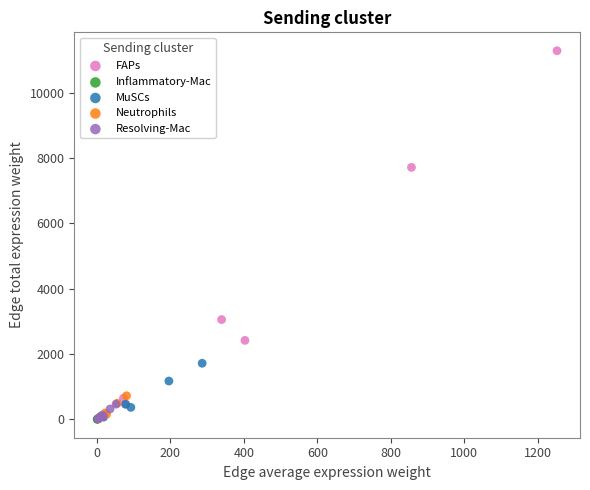

Which series reaches the maximum Y coordinate?

FAPs